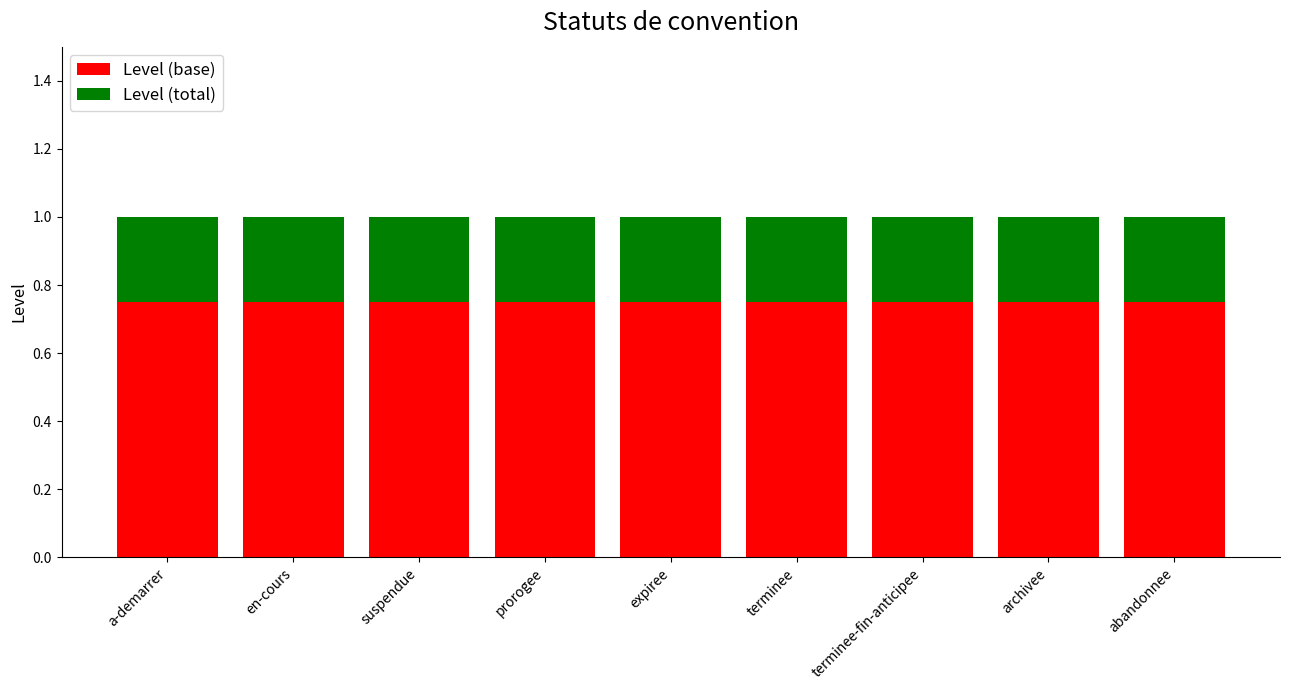

How many bars are there in total?

9